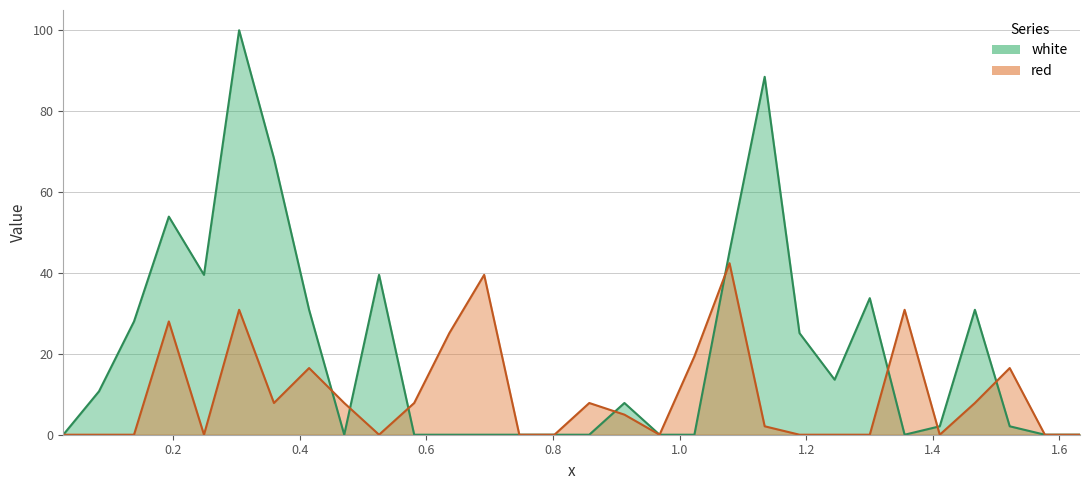

Which series ends up on top after the final intersection of red and white?

red